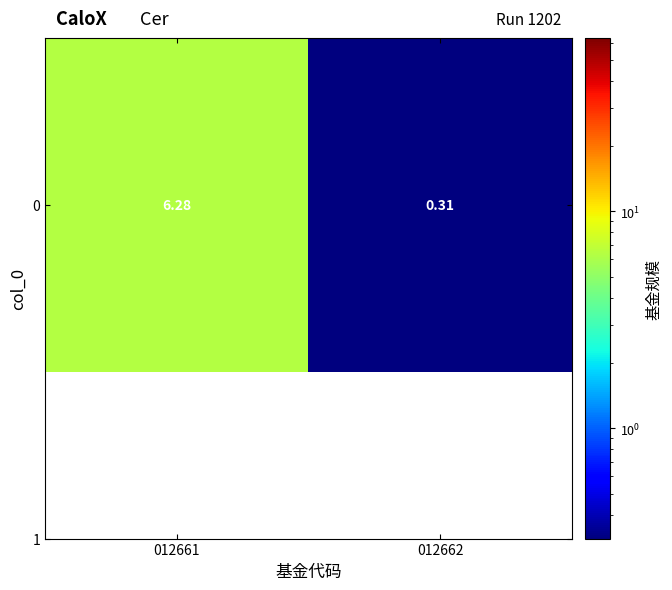

True or false: the data shows 0.3 at 012662.

True